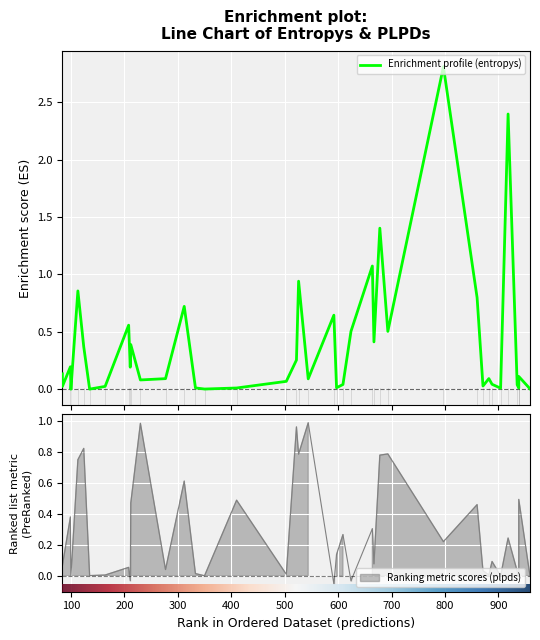

How many values in plpds are below zero?

3